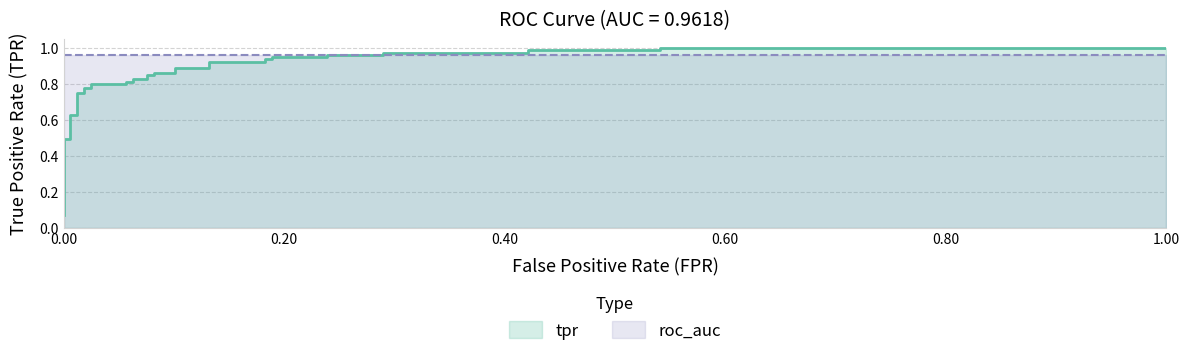

The chart shows a value of 0.9 at 21. True or false?

True